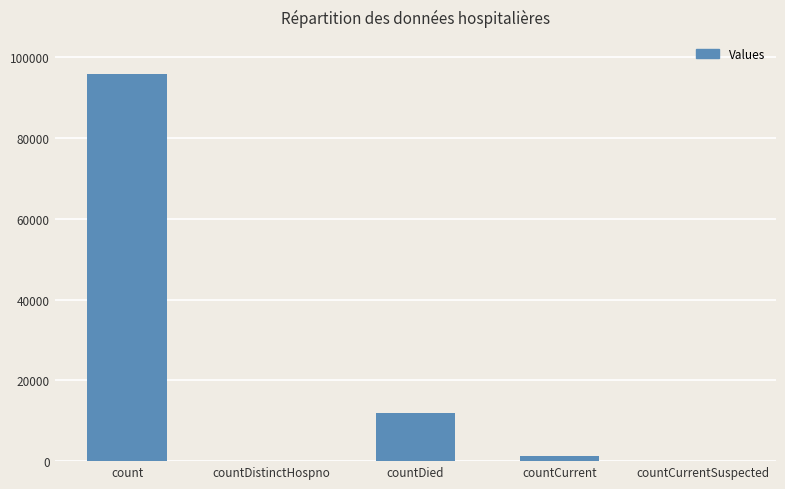

Between countDistinctHospno and countDied, which is larger?

countDied